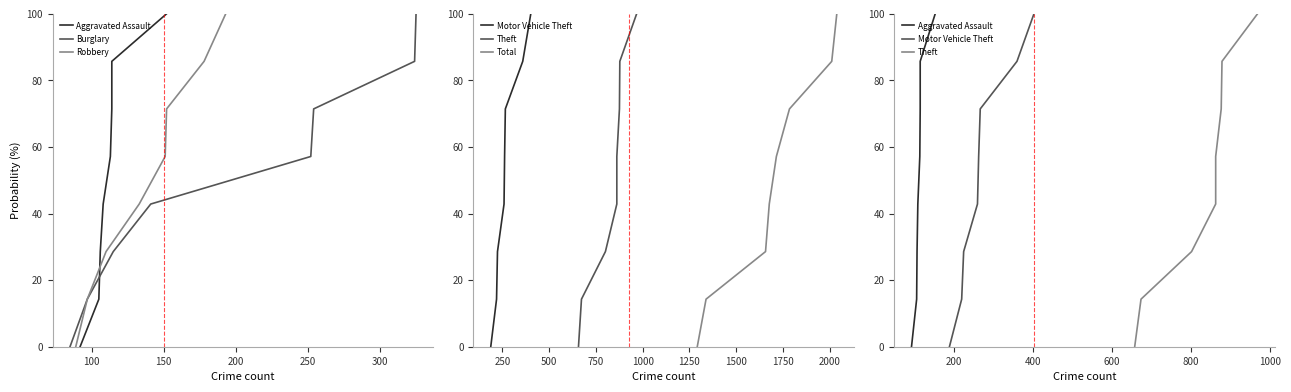

True or false: Theft has more than 2 interior local peaks.

False